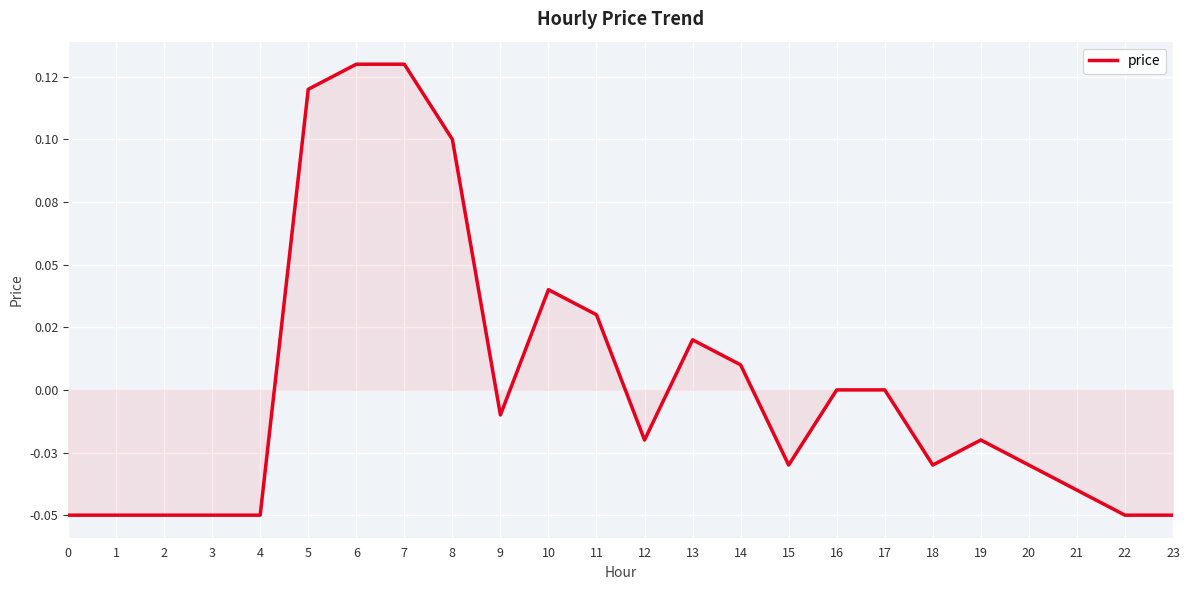

Does the chart display data point markers on the line(s)?

No